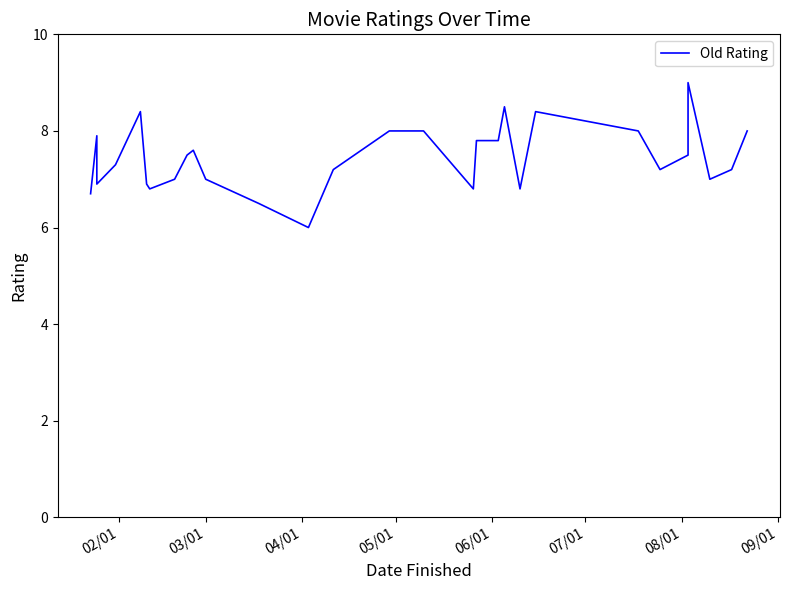

How many data points are above 7?

19